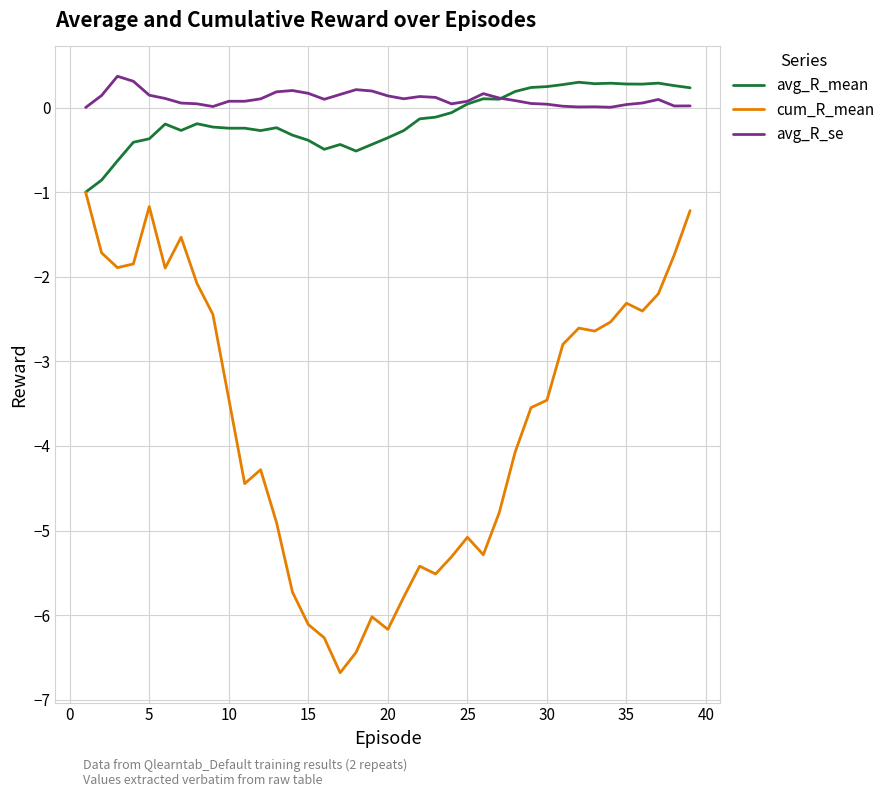

Which series has the widest spread of values?

cum_R_mean